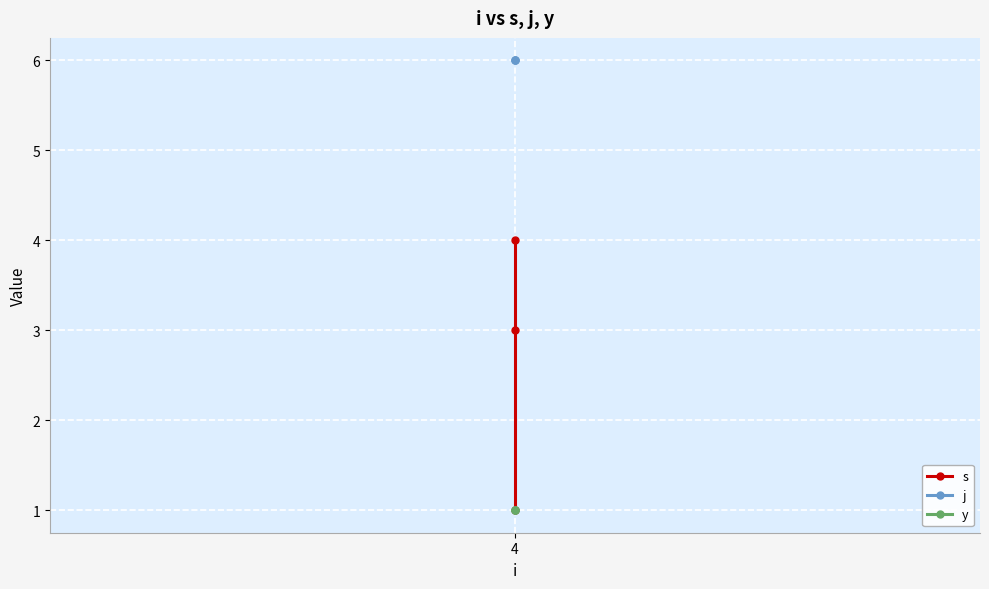

Which category has the lowest value across all series?

4